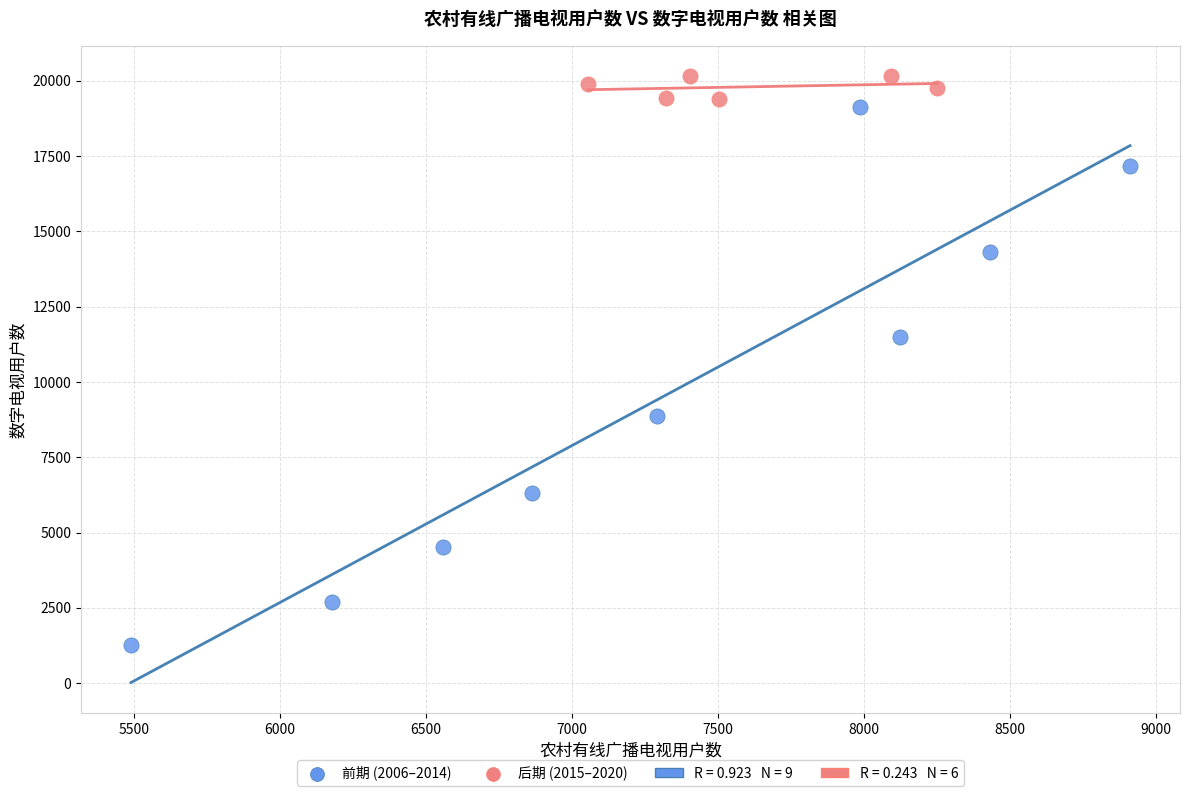

Which series reaches the maximum Y coordinate?

后期 (2015–2020)